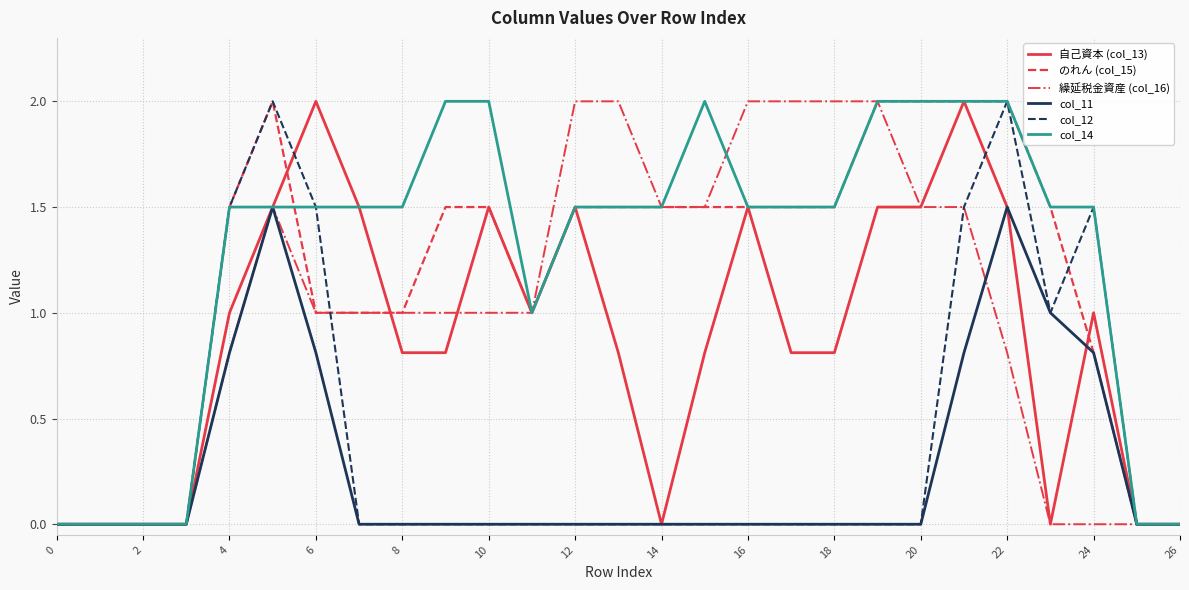

What is the greatest value displayed?

2.0